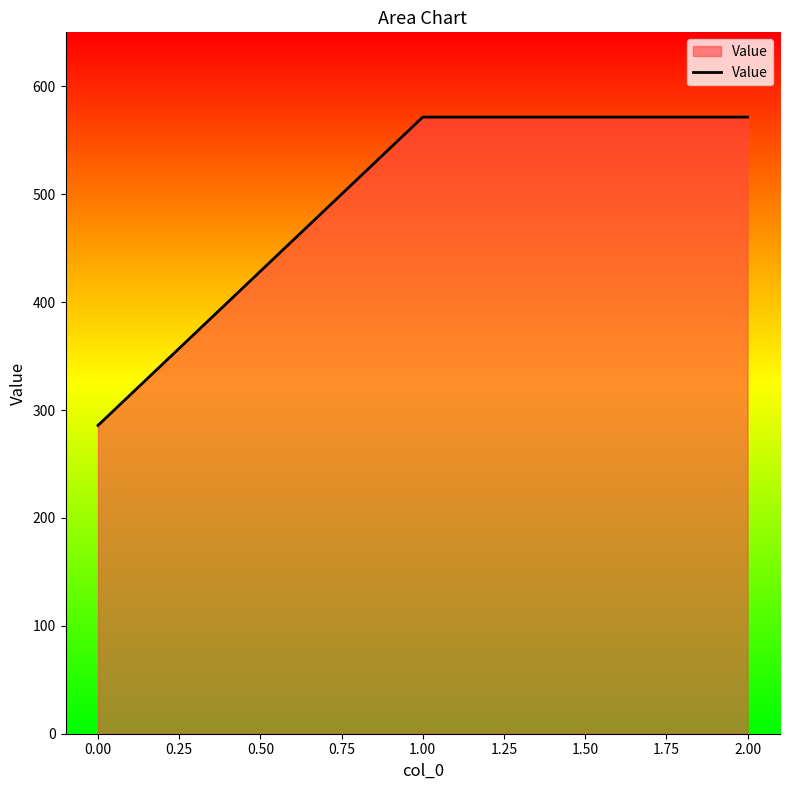

What is the difference between the maximum and minimum values?

285.7